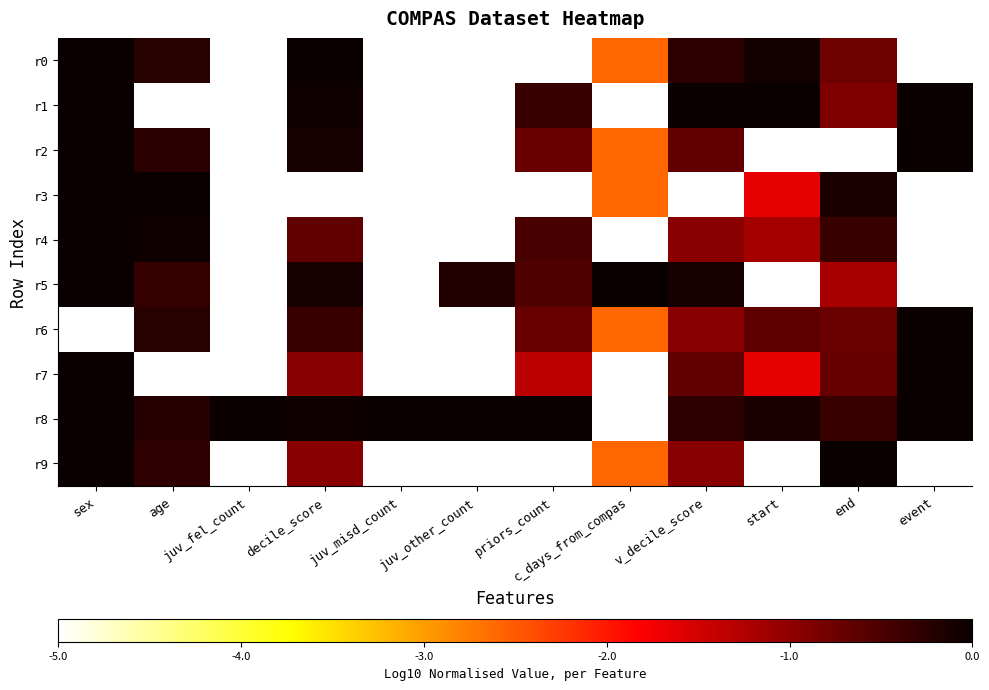

Reading left to right, extract all data points from this chart.

r0: sex=0.0	age=-0.2	juv_fel_count=-5.0	decile_score=0.0	juv_misd_count=-5.0	juv_other_count=-5.0	priors_count=-5.0	c_days_from_compas=-2.6	v_decile_score=-0.3	start=-0.1	end=-0.7	event=-5.0
r1: sex=0.0	age=-5.0	juv_fel_count=-5.0	decile_score=-0.1	juv_misd_count=-5.0	juv_other_count=-5.0	priors_count=-0.4	c_days_from_compas=-5.0	v_decile_score=0.0	start=0.0	end=-0.9	event=0.0
r2: sex=0.0	age=-0.2	juv_fel_count=-5.0	decile_score=-0.1	juv_misd_count=-5.0	juv_other_count=-5.0	priors_count=-0.7	c_days_from_compas=-2.6	v_decile_score=-0.7	start=-5.0	end=-5.0	event=0.0
r3: sex=0.0	age=0.0	juv_fel_count=-5.0	decile_score=-5.0	juv_misd_count=-5.0	juv_other_count=-5.0	priors_count=-5.0	c_days_from_compas=-2.6	v_decile_score=-5.0	start=-1.6	end=-0.2	event=-5.0
r4: sex=0.0	age=-0.1	juv_fel_count=-5.0	decile_score=-0.7	juv_misd_count=-5.0	juv_other_count=-5.0	priors_count=-0.5	c_days_from_compas=-5.0	v_decile_score=-1.0	start=-1.2	end=-0.4	event=-5.0
r5: sex=0.0	age=-0.3	juv_fel_count=-5.0	decile_score=-0.1	juv_misd_count=-5.0	juv_other_count=-0.2	priors_count=-0.5	c_days_from_compas=0.0	v_decile_score=-0.1	start=-5.0	end=-1.2	event=-5.0
r6: sex=-5.0	age=-0.2	juv_fel_count=-5.0	decile_score=-0.4	juv_misd_count=-5.0	juv_other_count=-5.0	priors_count=-0.7	c_days_from_compas=-2.6	v_decile_score=-1.0	start=-0.6	end=-0.7	event=0.0
r7: sex=0.0	age=-5.0	juv_fel_count=-5.0	decile_score=-1.0	juv_misd_count=-5.0	juv_other_count=-5.0	priors_count=-1.3	c_days_from_compas=-5.0	v_decile_score=-0.7	start=-1.6	end=-0.7	event=0.0
r8: sex=0.0	age=-0.2	juv_fel_count=0.0	decile_score=-0.1	juv_misd_count=0.0	juv_other_count=0.0	priors_count=0.0	c_days_from_compas=-5.0	v_decile_score=-0.3	start=-0.1	end=-0.4	event=0.0
r9: sex=0.0	age=-0.3	juv_fel_count=-5.0	decile_score=-1.0	juv_misd_count=-5.0	juv_other_count=-5.0	priors_count=-5.0	c_days_from_compas=-2.6	v_decile_score=-1.0	start=-5.0	end=0.0	event=-5.0